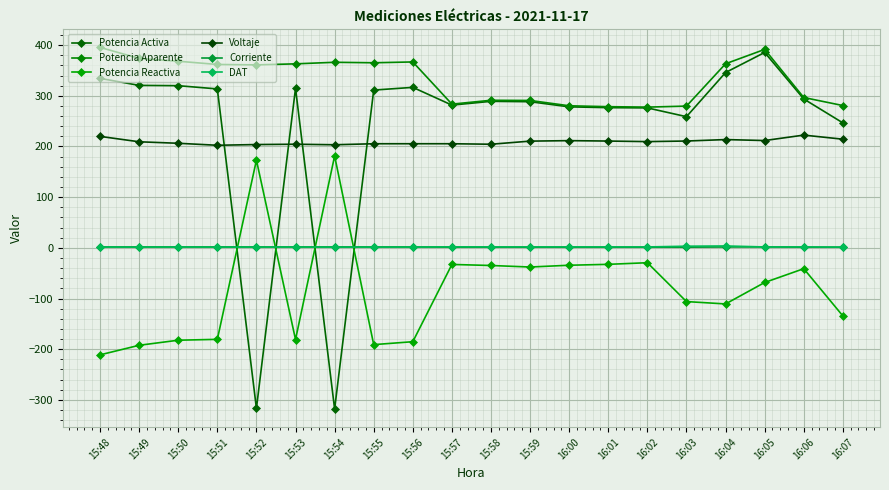

How many values in Potencia Reactiva are above zero?

2